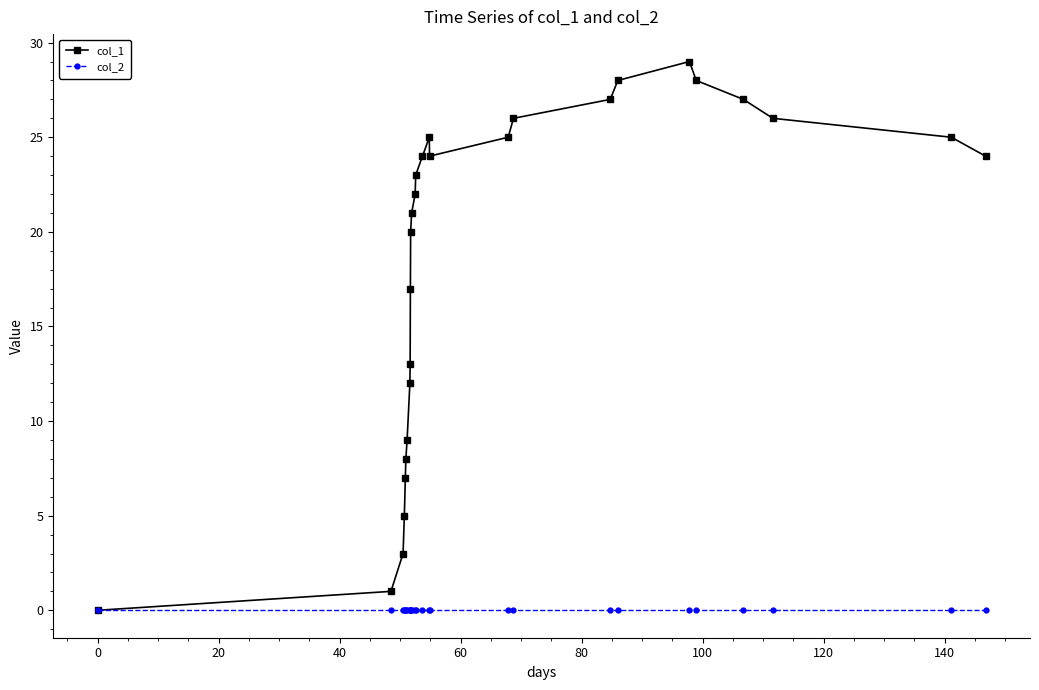

What is the maximum value shown in the chart?

29